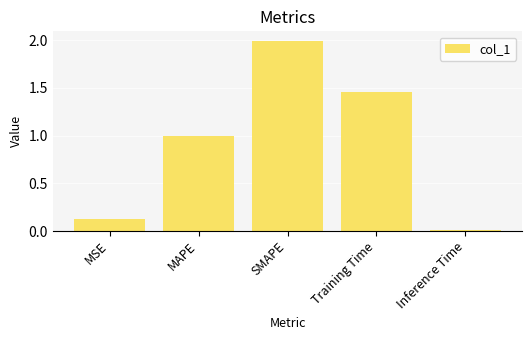

At which label is the value closest to 1?

MAPE